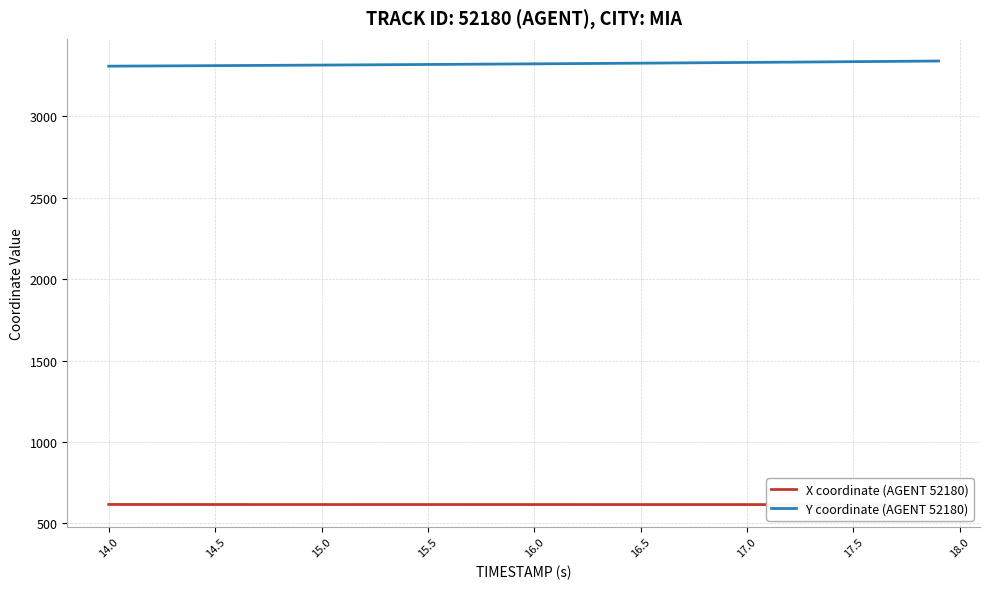

Reading left to right, transcribe all the data shown in this chart.

X coordinate (AGENT 52180): 616.5	616.5	616.4	616.3	616.3	616.2	616.2	616.2	616.1	616.1	616.1	616.1	616.1	616.1	616.0	616.0	616.0	616.0	616.0	616.0	616.0	616.0	616.0	615.9	615.9	615.9	615.9	615.9	615.9	615.8	615.8	615.8	615.8	615.8	615.7	615.7	615.7	615.6	615.6	615.6
Y coordinate (AGENT 52180): 3308.3	3309.0	3309.6	3310.2	3310.9	3311.5	3312.2	3312.8	3313.5	3314.2	3314.9	3315.7	3316.4	3317.1	3317.9	3318.6	3319.4	3320.2	3320.9	3321.7	3322.6	3323.4	3324.2	3325.0	3325.9	3326.7	3327.6	3328.5	3329.4	3330.3	3331.2	3332.1	3333.0	3334.0	3334.9	3335.9	3336.9	3337.9	3338.8	3339.9